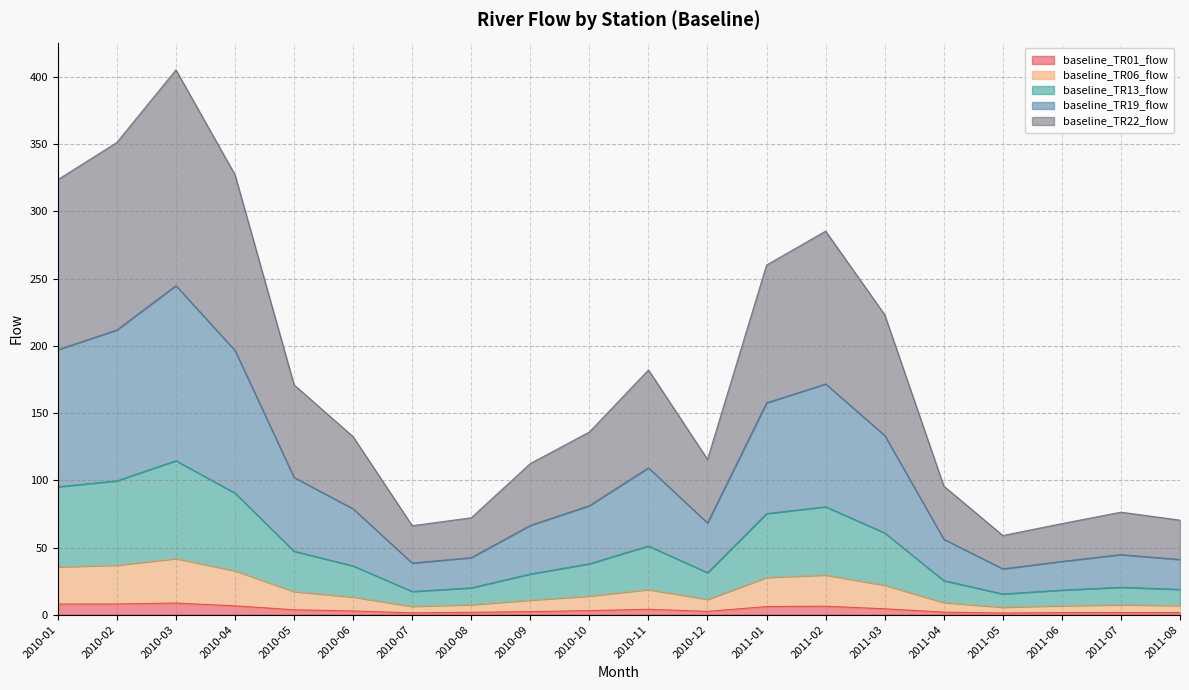

What are all the series names shown in the legend?

baseline_TR01_flow, baseline_TR06_flow, baseline_TR13_flow, baseline_TR19_flow, baseline_TR22_flow